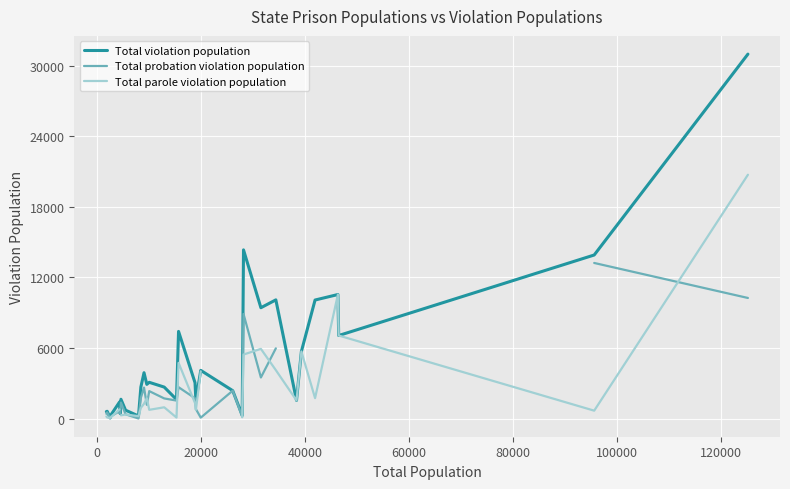

What is the highest value of the Total violation population series?

30983